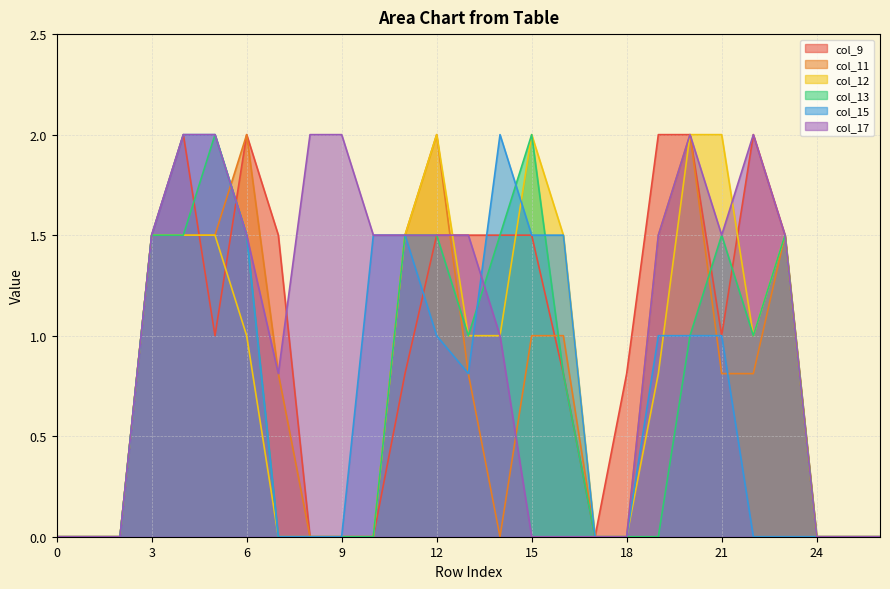

What is the value of the col_13 point at the 22nd from the left?

1.5